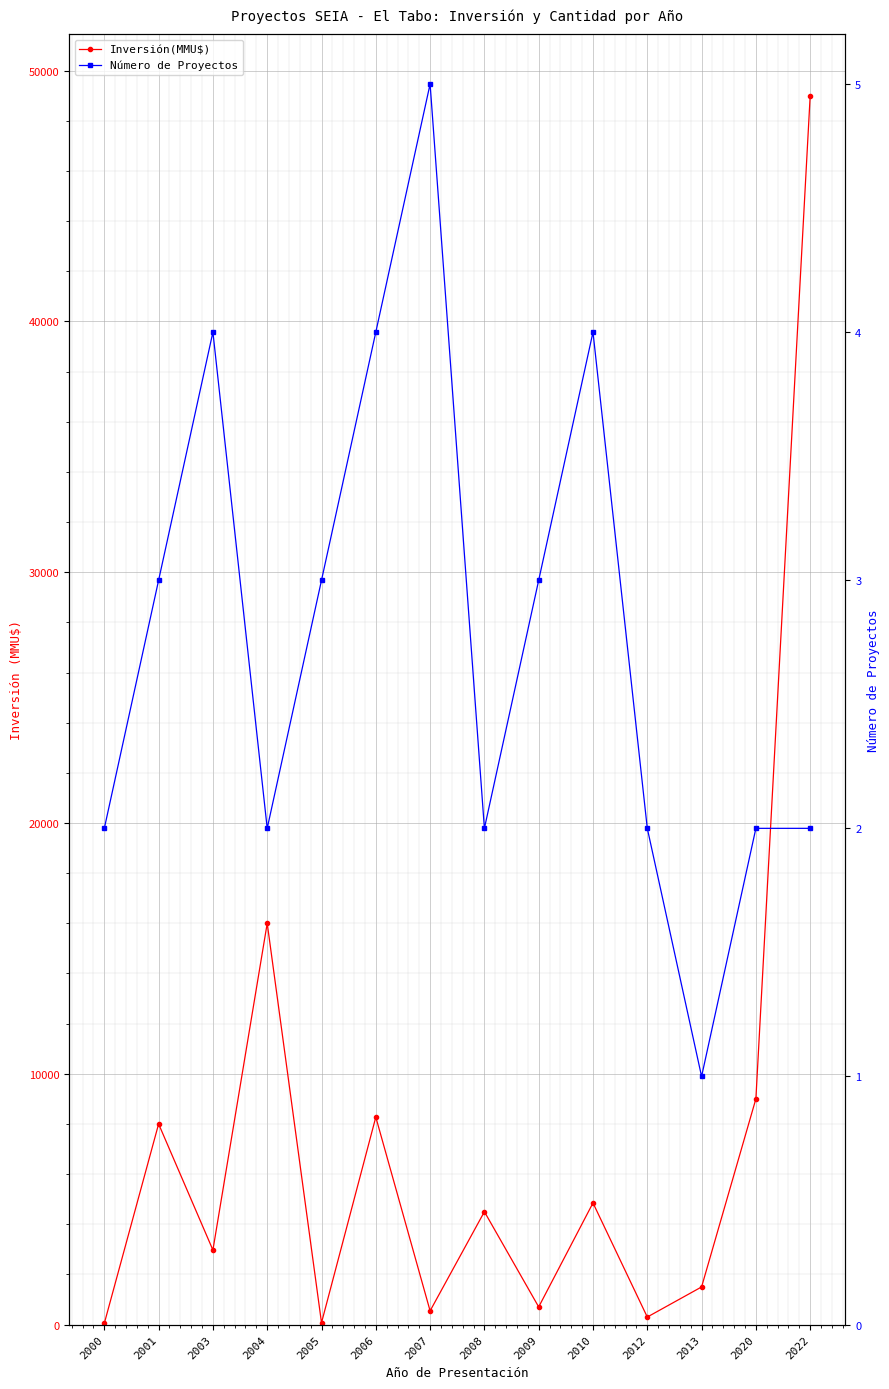

The Inversión(MMU$) series shows 15333 at 2020. True or false?

False